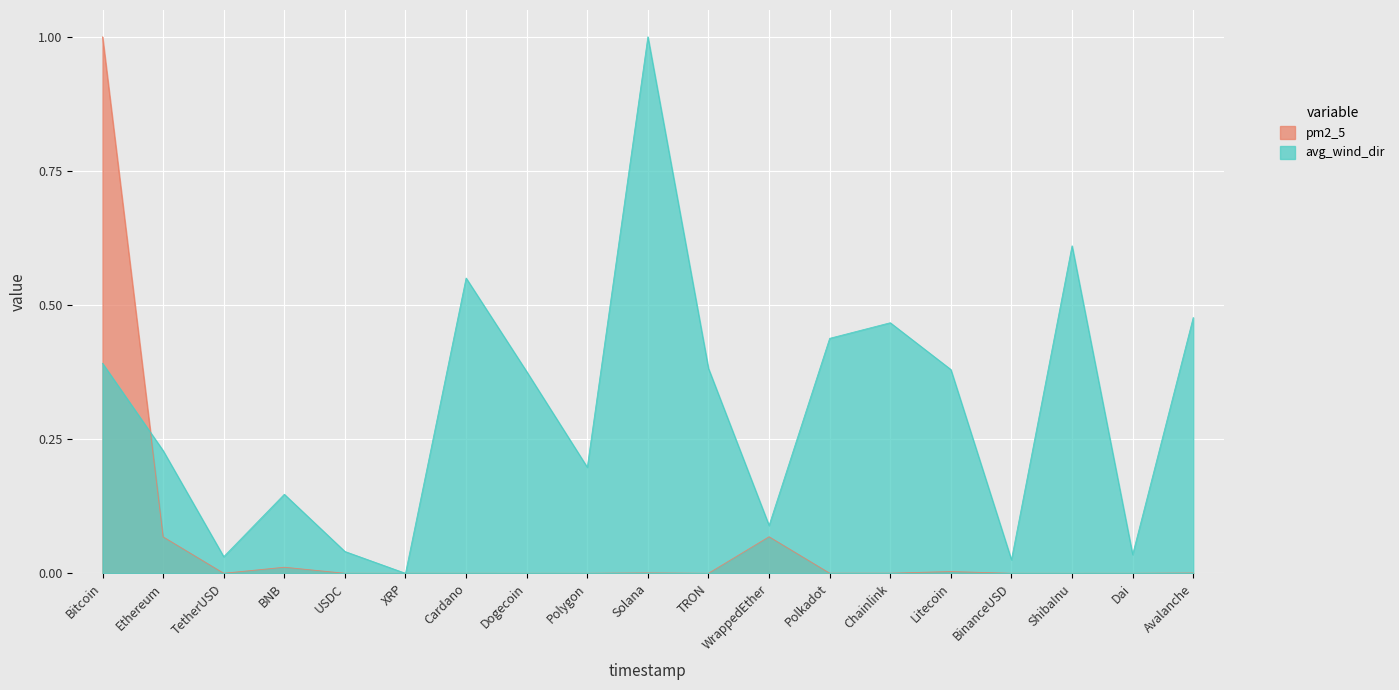

How many distinct data groups are displayed?

2